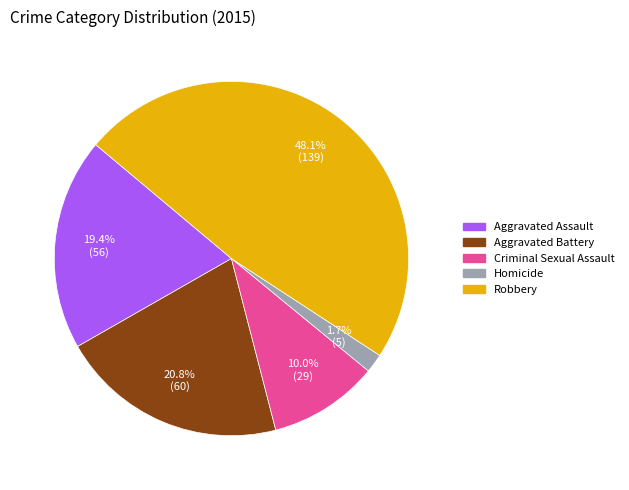

Which has a higher value, Criminal Sexual Assault or Robbery?

Robbery